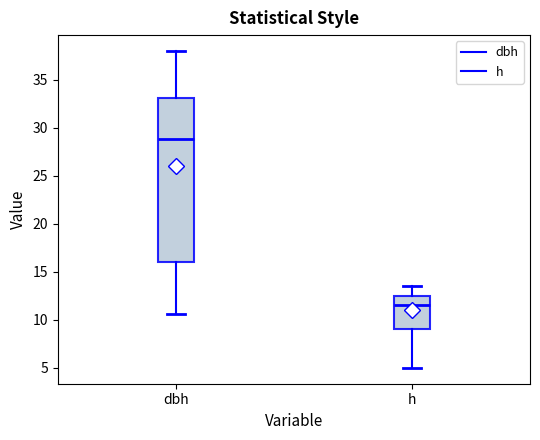

Which box has the highest median line?

dbh